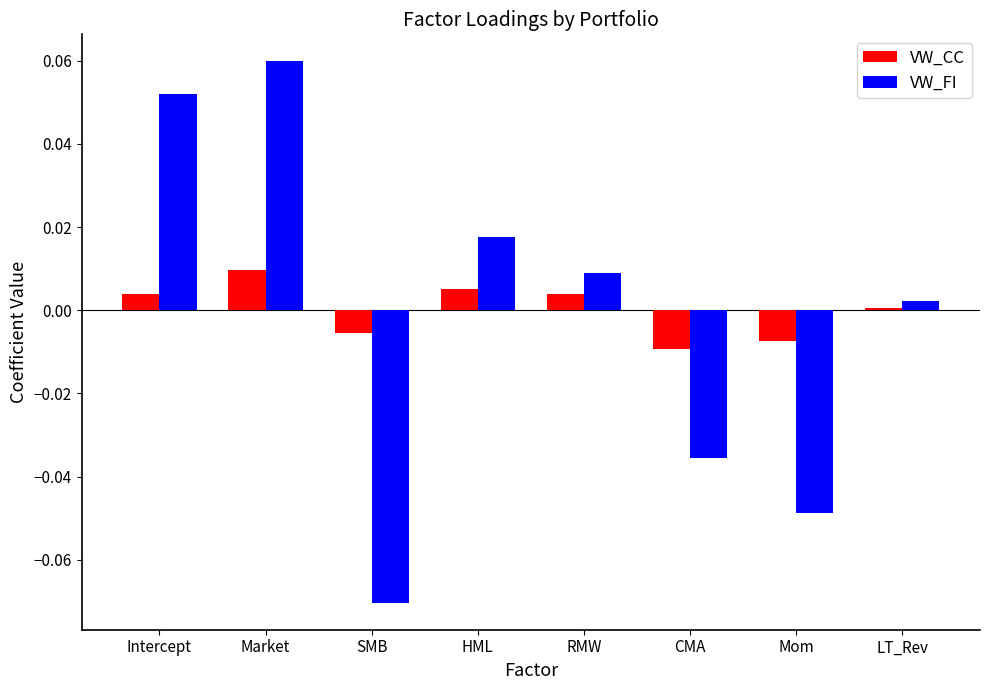

What is the label of the 7th bar from the left?

Mom